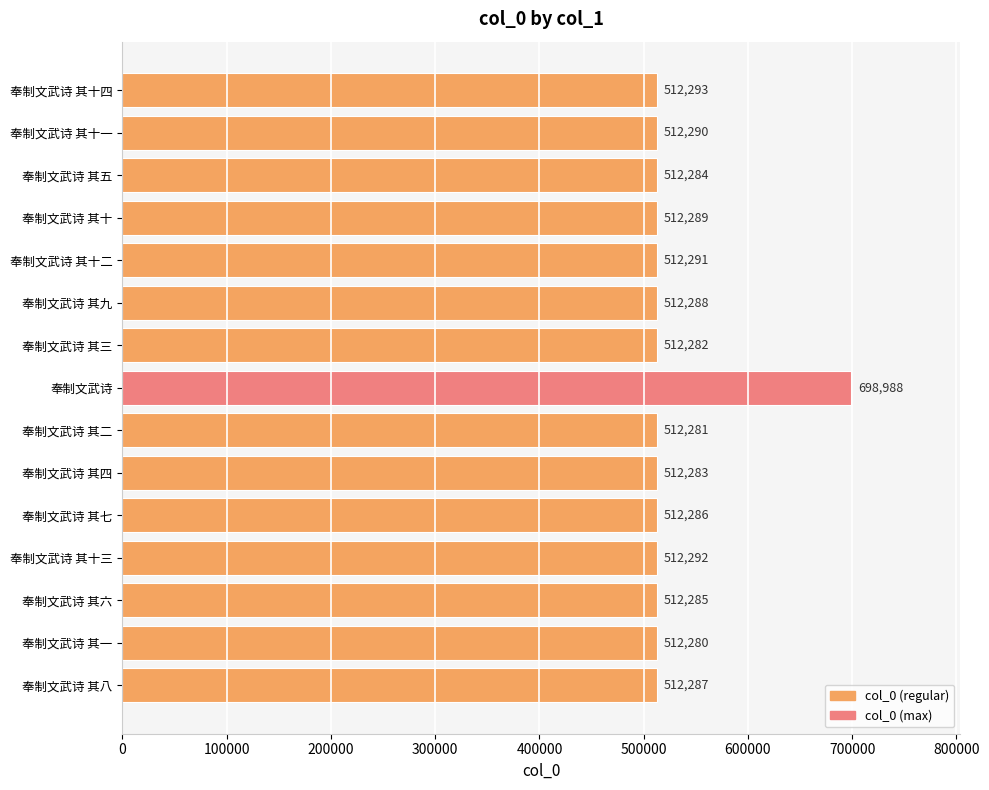

Which category has the lowest value across all series?

奉制文武诗 其一